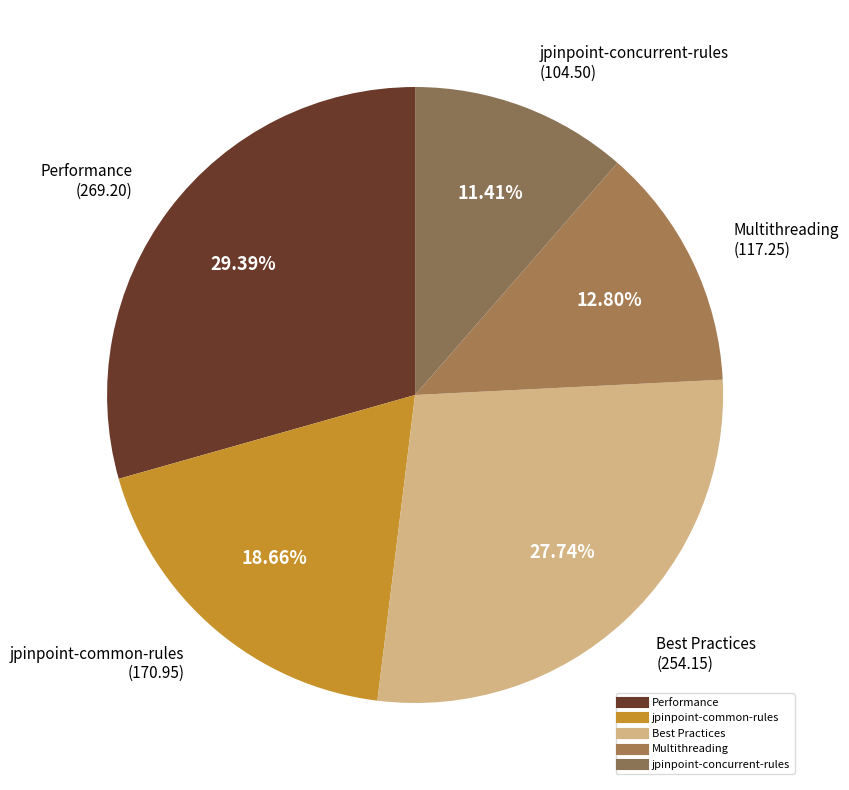

Combined, what portion of the pie is Multithreading and Performance?

42.2%